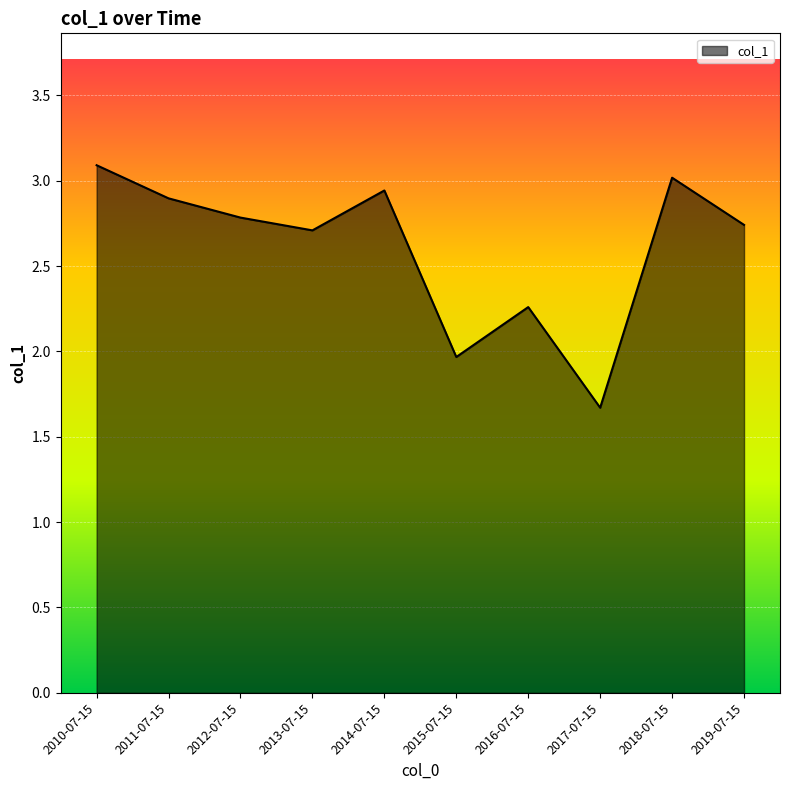

What position from the right is 2010-07-15?

10